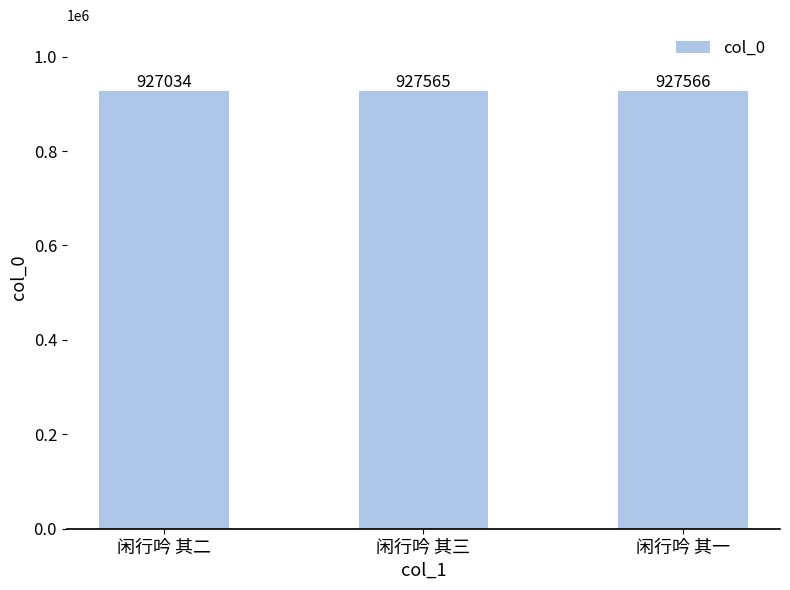

At which label is the value closest to 927300?

闲行吟 其三